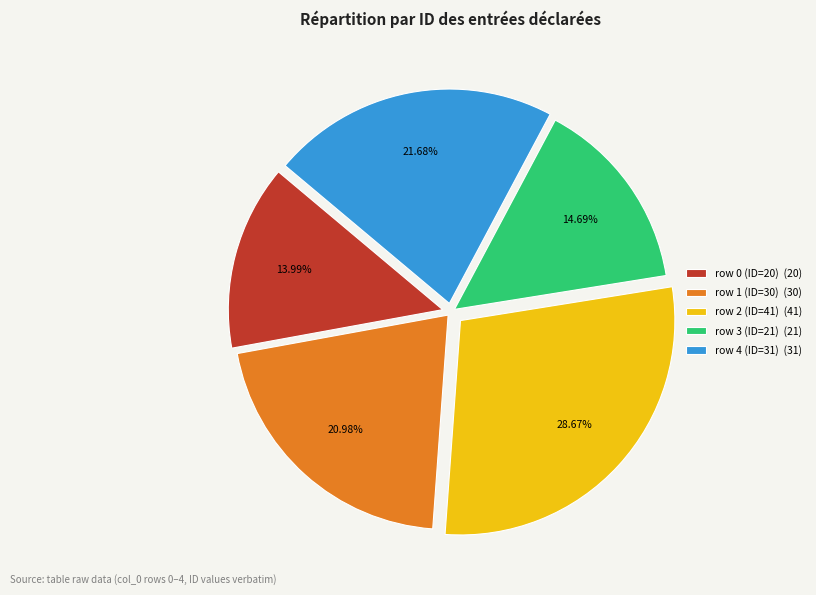

Count the number of slices in the pie.

5